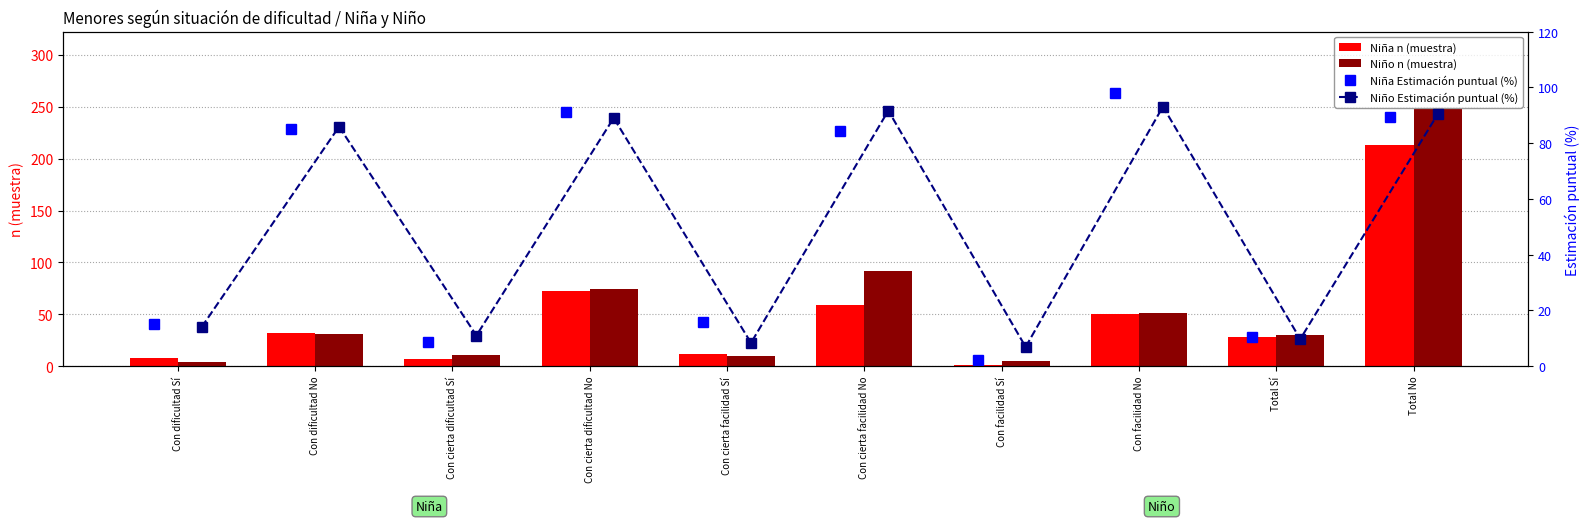

What is the average value of the Niña Estimación puntual (%) series?

50.0